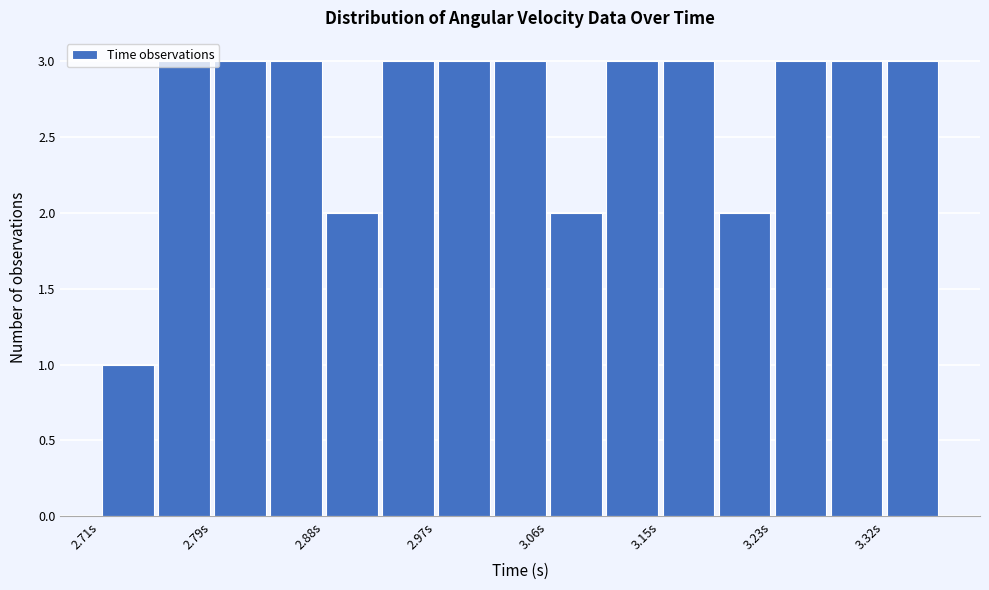

Reading left to right, list every bar in this chart as the range it spans on the x-axis followed by its height. Neither the bar edges nor the heights are printed on the chart, so give them approximately, as read against the axes.

2.71 to 2.75: 1
2.75 to 2.79: 3
2.79 to 2.84: 3
2.84 to 2.88: 3
2.88 to 2.93: 2
2.93 to 2.97: 3
2.97 to 3.01: 3
3.01 to 3.06: 3
3.06 to 3.10: 2
3.10 to 3.15: 3
3.15 to 3.19: 3
3.19 to 3.23: 2
3.23 to 3.28: 3
3.28 to 3.32: 3
3.32 to 3.37: 3